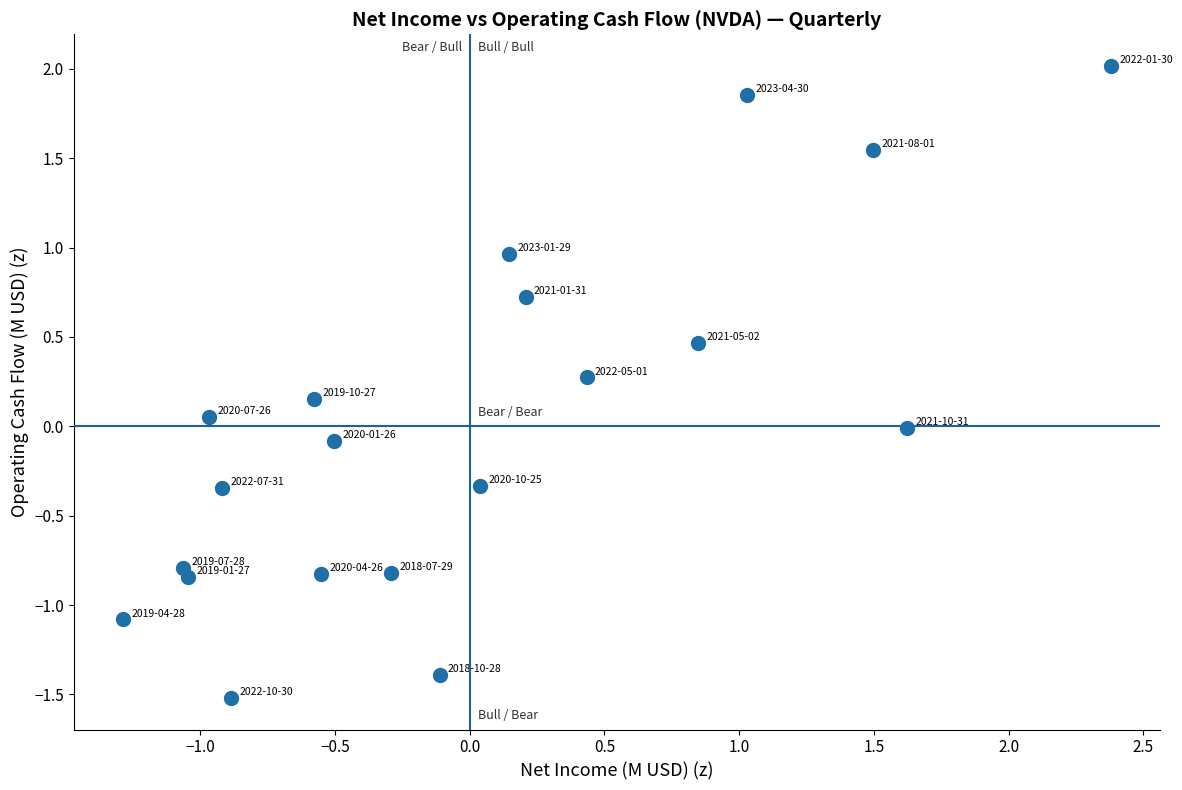

What is the range of X values (max minus min)?

3.7